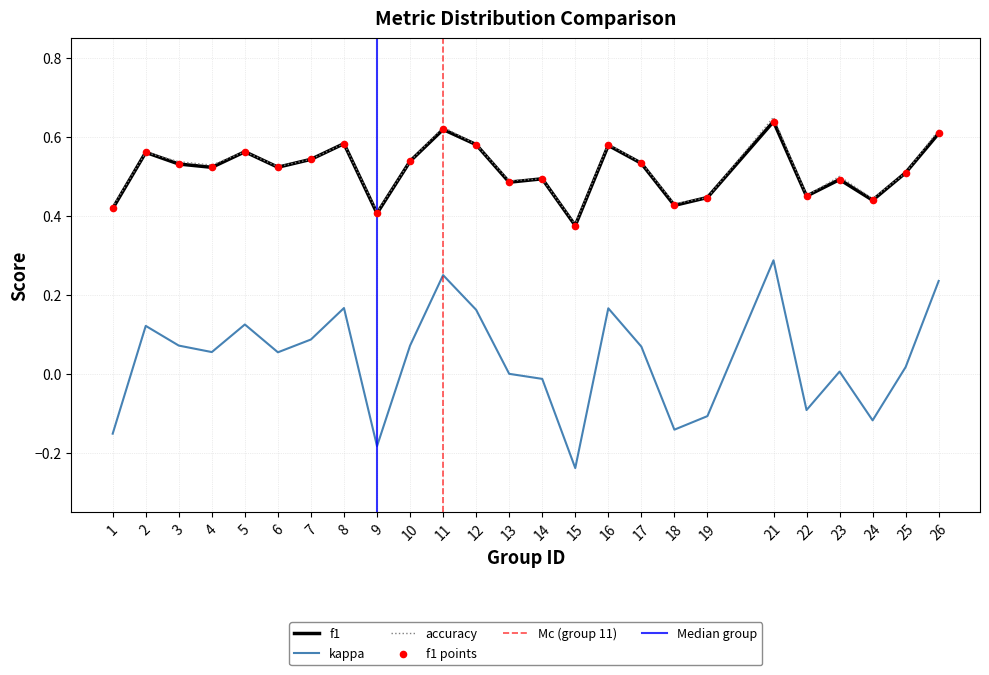

Which series has the largest Y range (max minus min)?

kappa